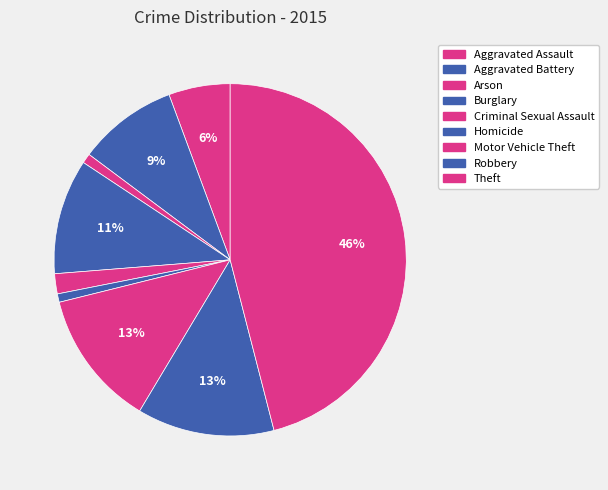

Does Aggravated Assault represent more than half of the total?

No